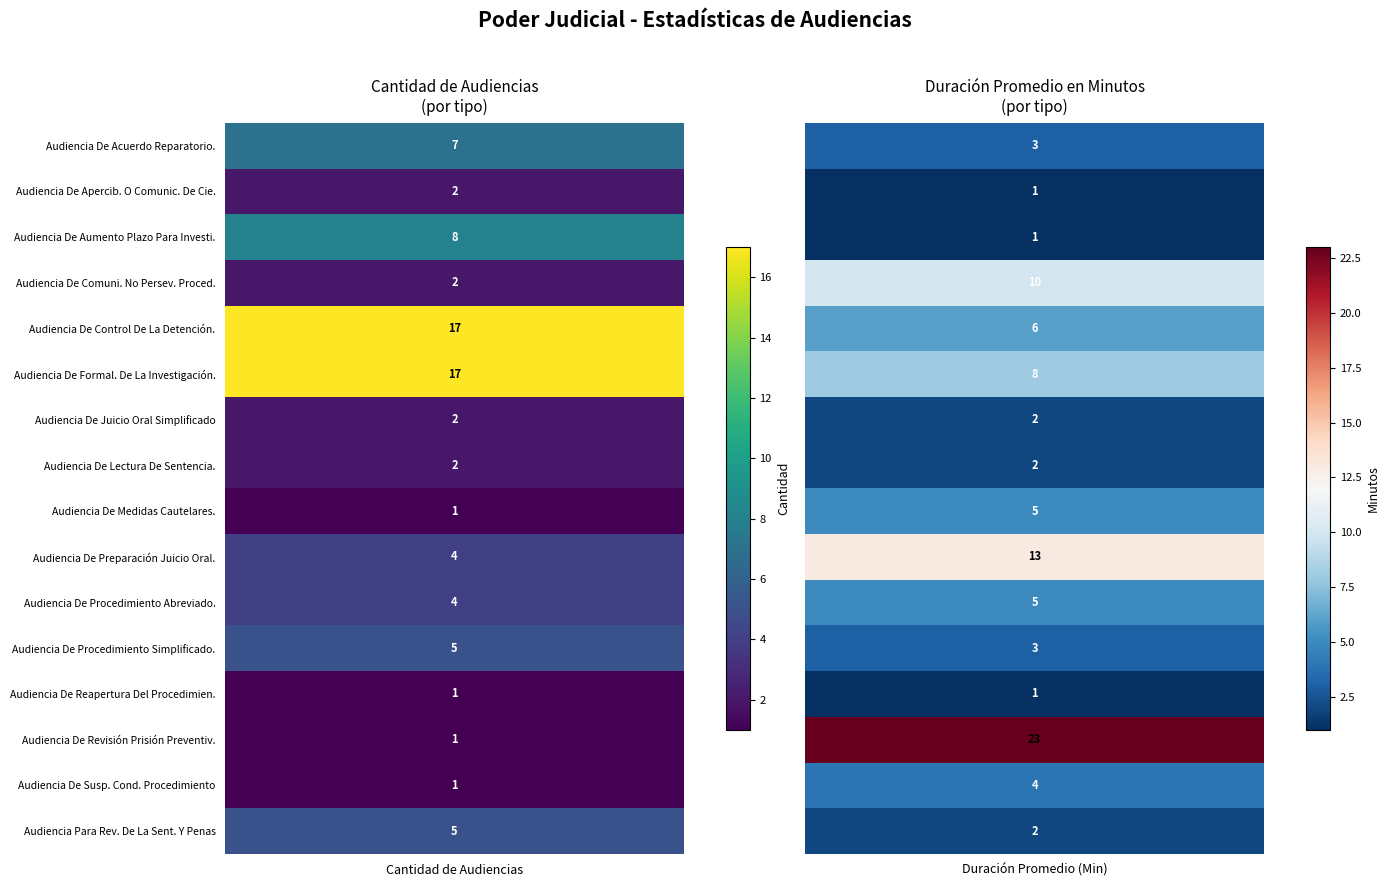

What is the total value across all series at 1?

89